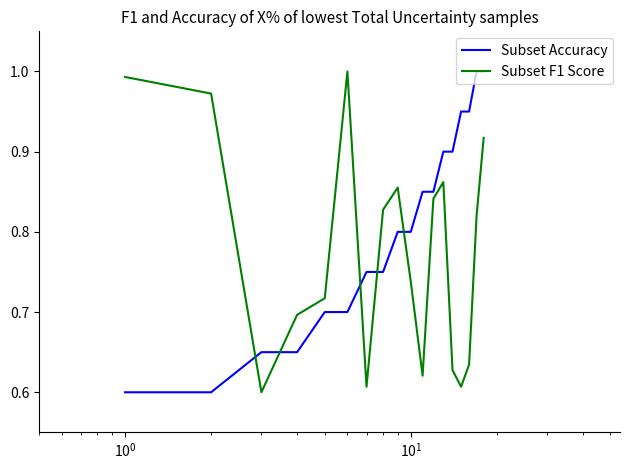

After their last crossing, which series has the higher values: Subset Accuracy or Subset F1 Score?

Subset Accuracy